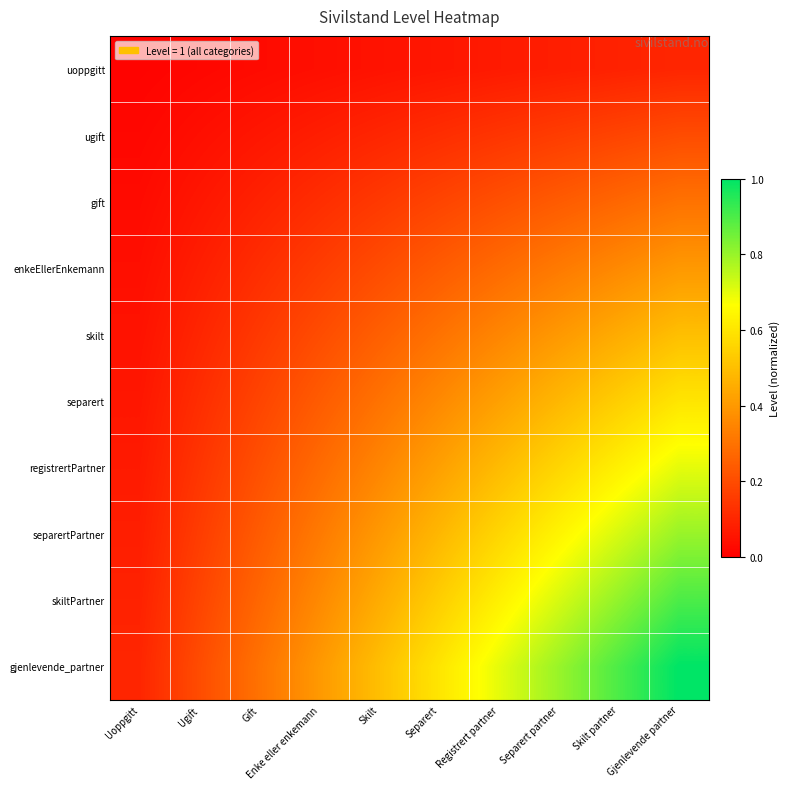

What is the total value across all series at Gjenlevende partner?

5.5